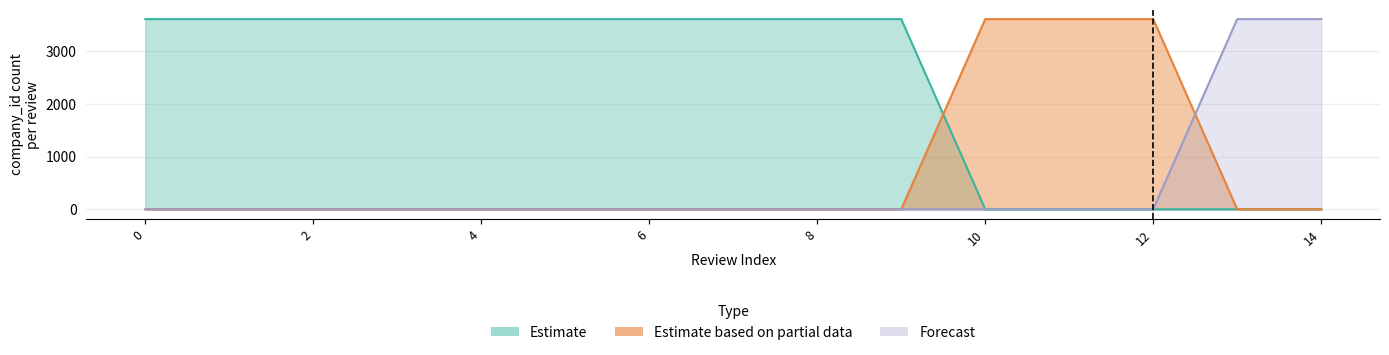

What is the average value of the Estimate series?

2403